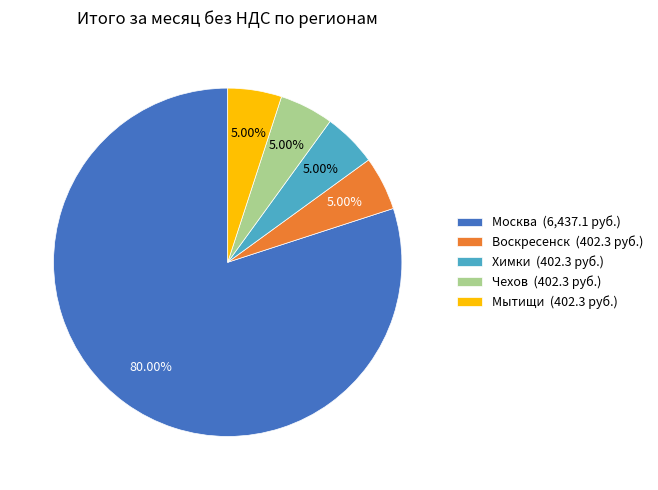

Which category accounts for the majority?

Москва